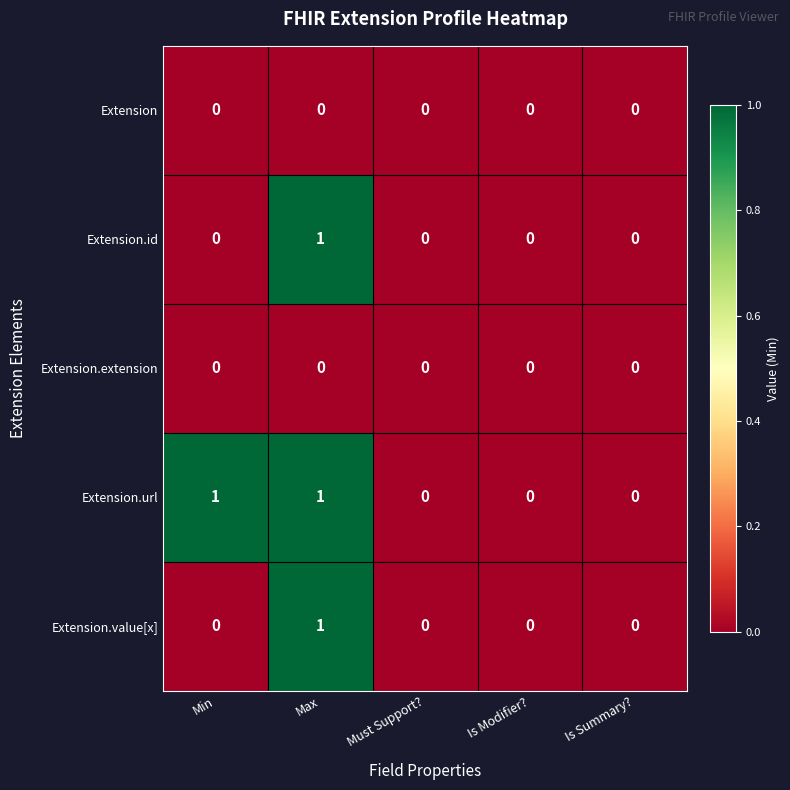

Is it true that Extension.extension equals 0 at Must Support??

True